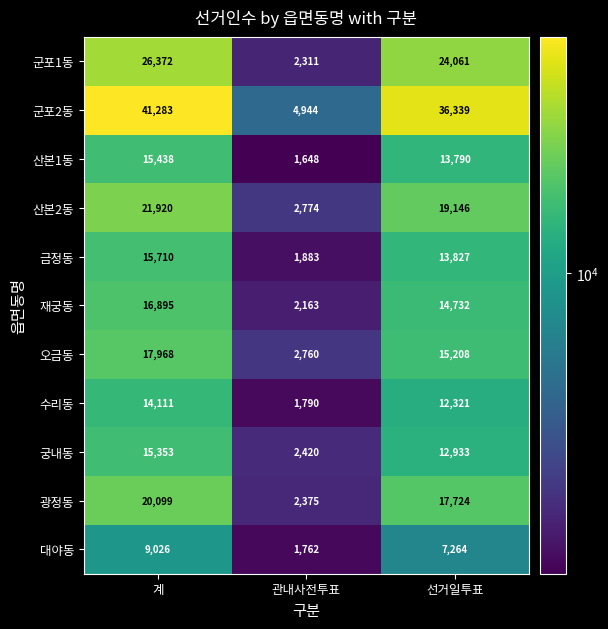

The 대야동 series shows 1762 at 관내사전투표. True or false?

True